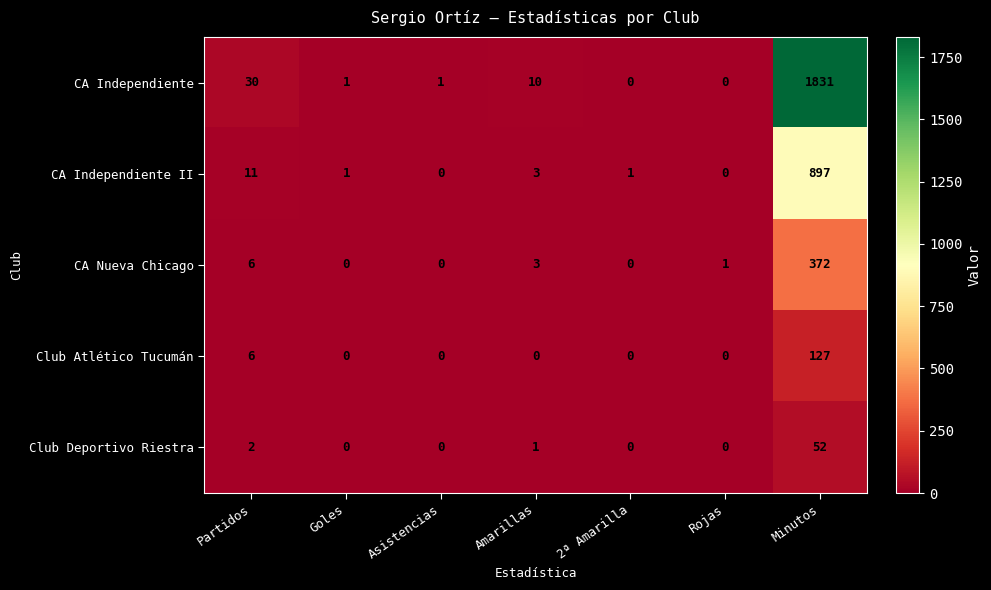

Which series has the largest total across all categories?

CA Independiente